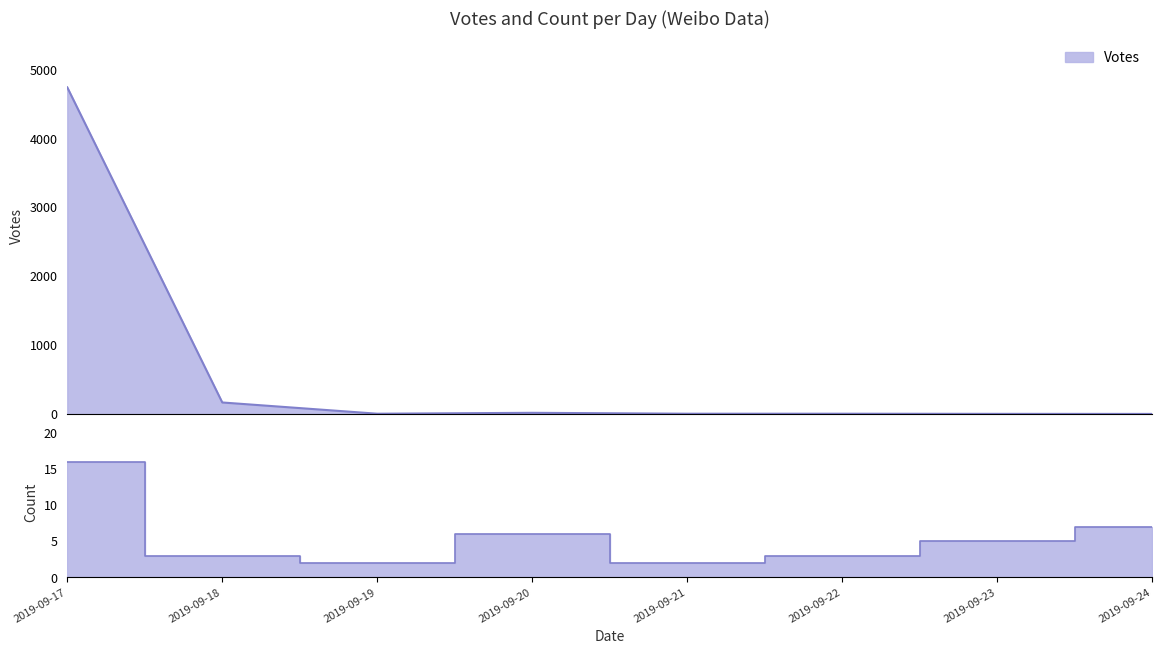

What is the sum of all Count values?

44